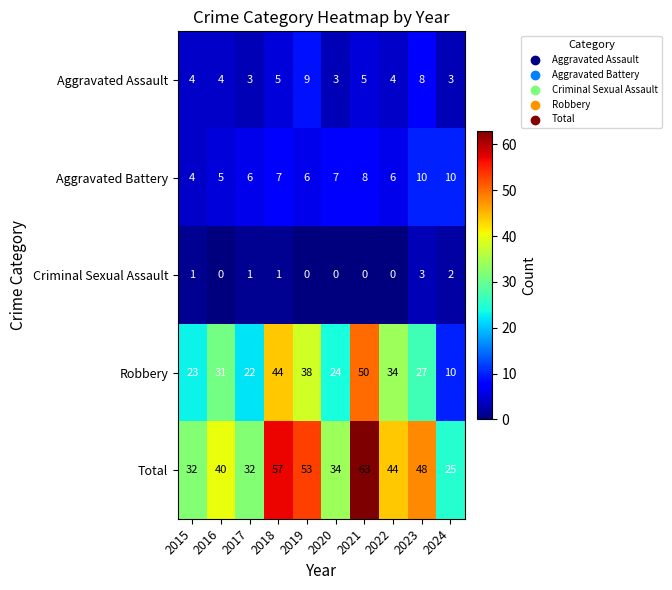

What is the total value across all series at 2017?

64